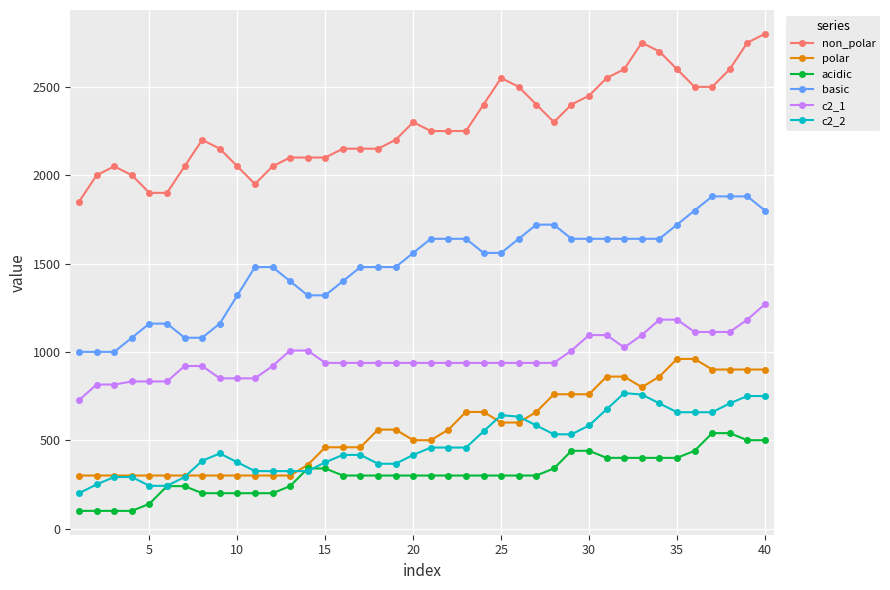

Which series has the largest total across all categories?

non_polar